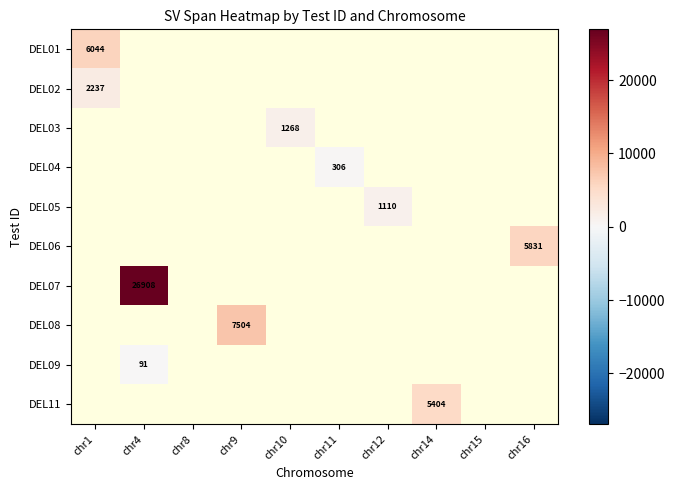

Which label corresponds to the largest value in the chart?

chr4